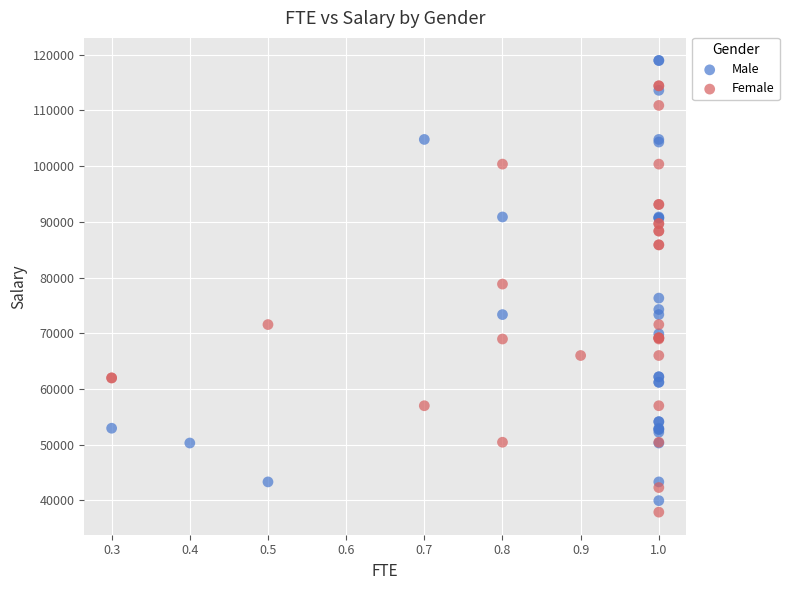

Which series reaches the maximum Y coordinate?

Male